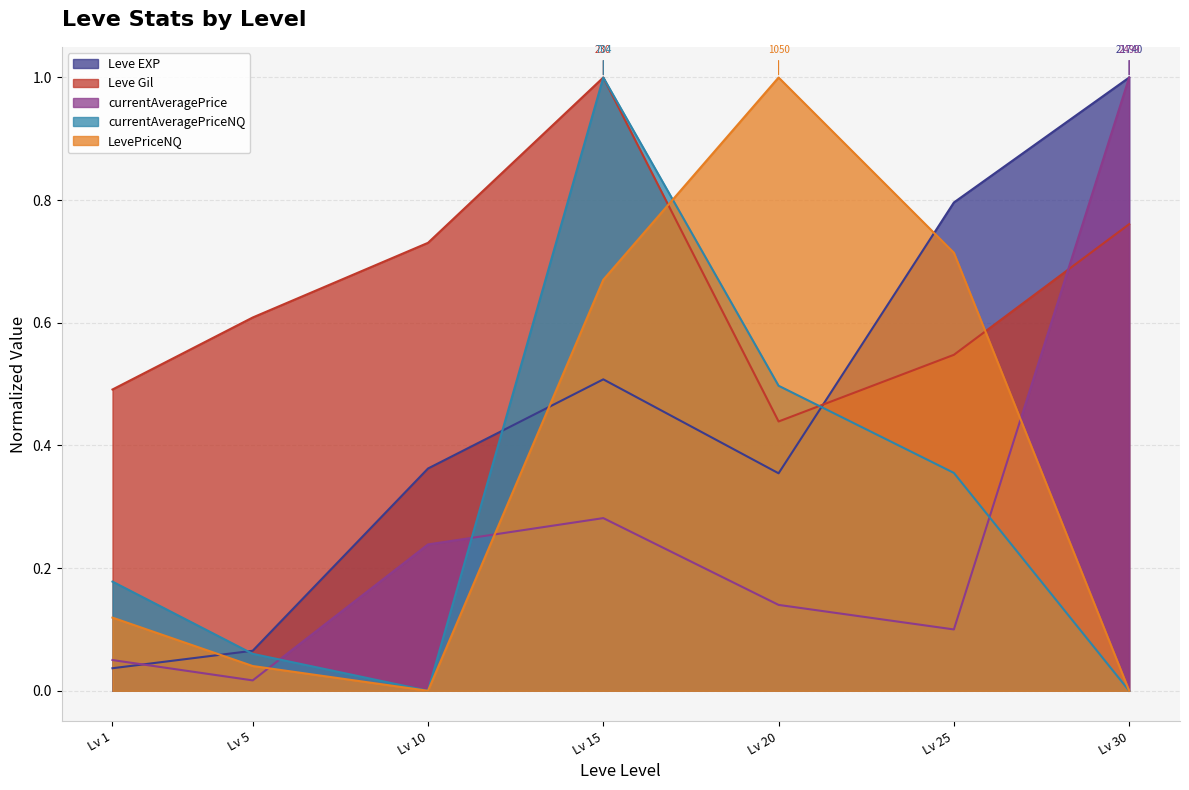

How many lines are shown in the chart?

5